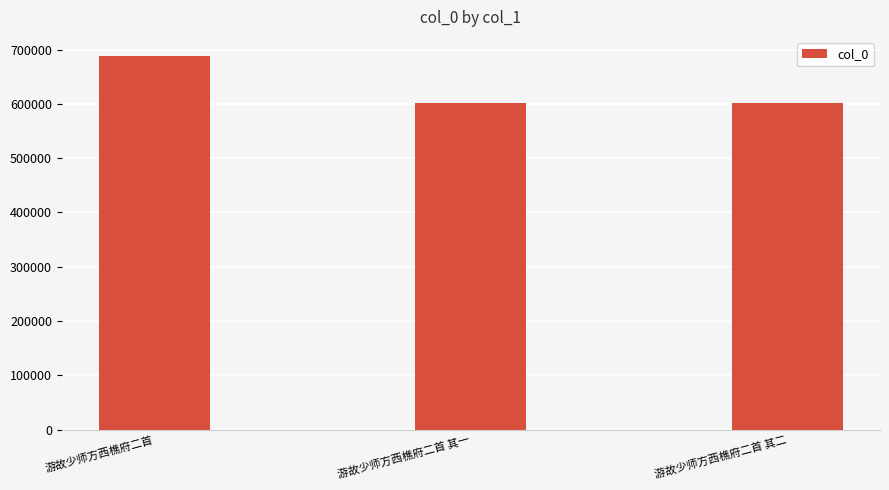

What is the sum of the values at 游故少师方西樵府二首 and 游故少师方西樵府二首 其二?

1290333